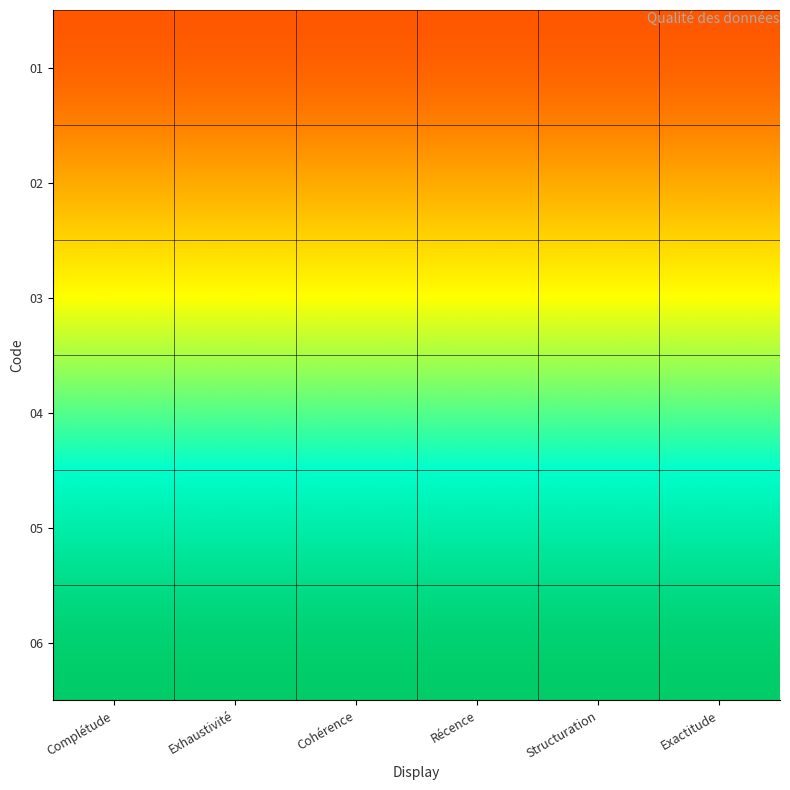

Reading right to left, list all the values displayed in this chart.

01: Exactitude=0.2	Structuration=0.2	Récence=0.2	Cohérence=0.2	Exhaustivité=0.2	Complétude=0.2
02: Exactitude=0.3	Structuration=0.3	Récence=0.3	Cohérence=0.3	Exhaustivité=0.3	Complétude=0.3
03: Exactitude=0.5	Structuration=0.5	Récence=0.5	Cohérence=0.5	Exhaustivité=0.5	Complétude=0.5
04: Exactitude=0.7	Structuration=0.7	Récence=0.7	Cohérence=0.7	Exhaustivité=0.7	Complétude=0.7
05: Exactitude=0.8	Structuration=0.8	Récence=0.8	Cohérence=0.8	Exhaustivité=0.8	Complétude=0.8
06: Exactitude=1.0	Structuration=1.0	Récence=1.0	Cohérence=1.0	Exhaustivité=1.0	Complétude=1.0